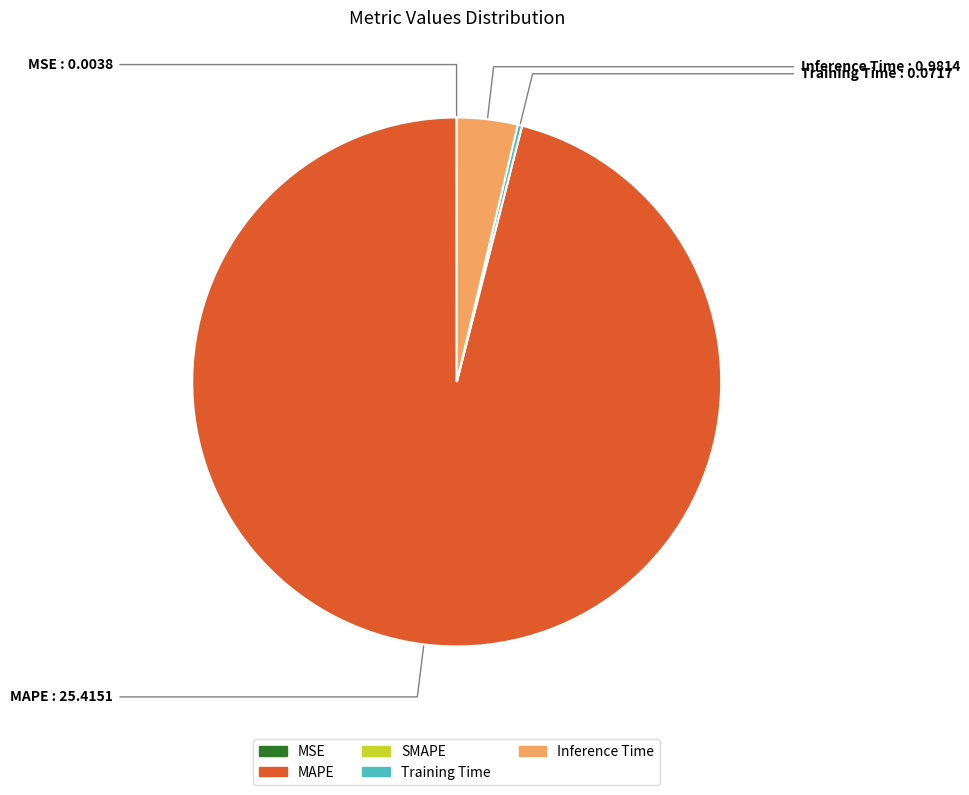

Combined, do MAPE and Inference Time account for over 50%?

Yes